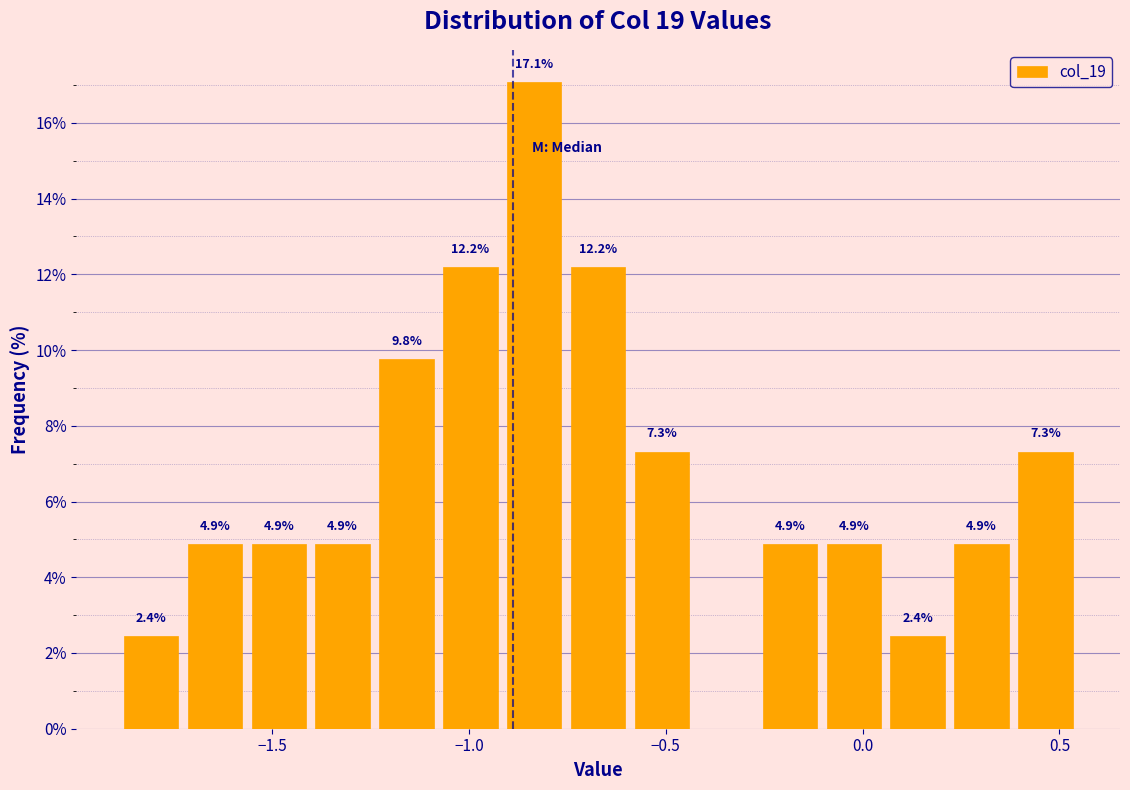

Read against the x-axis, roughly where is the centre of the tallest bar?

-0.85